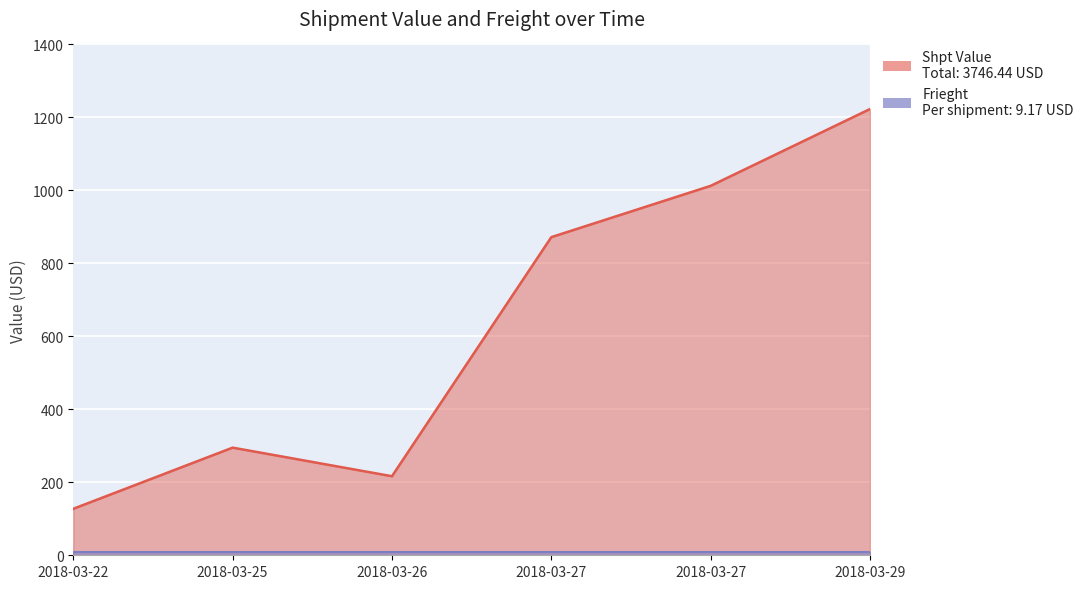

Which category has the lowest value across all series?

2018-03-22